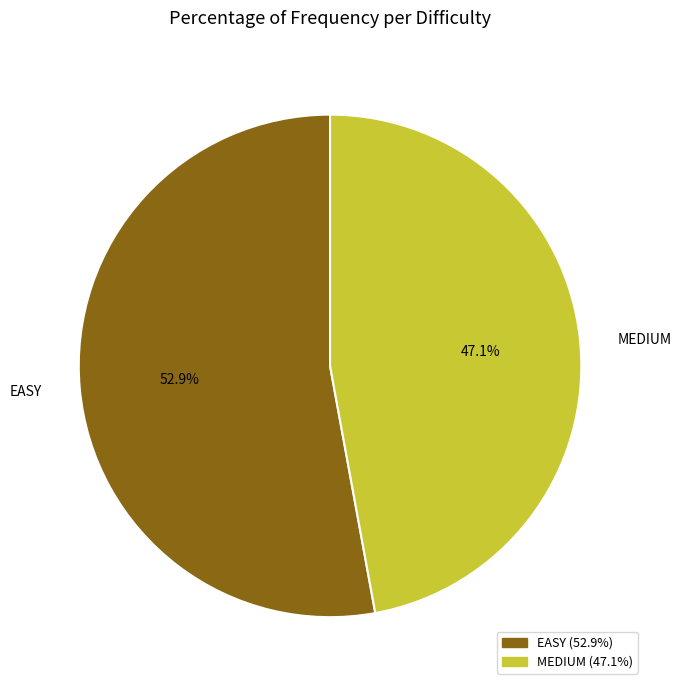

Combined, do MEDIUM and EASY account for over 50%?

Yes